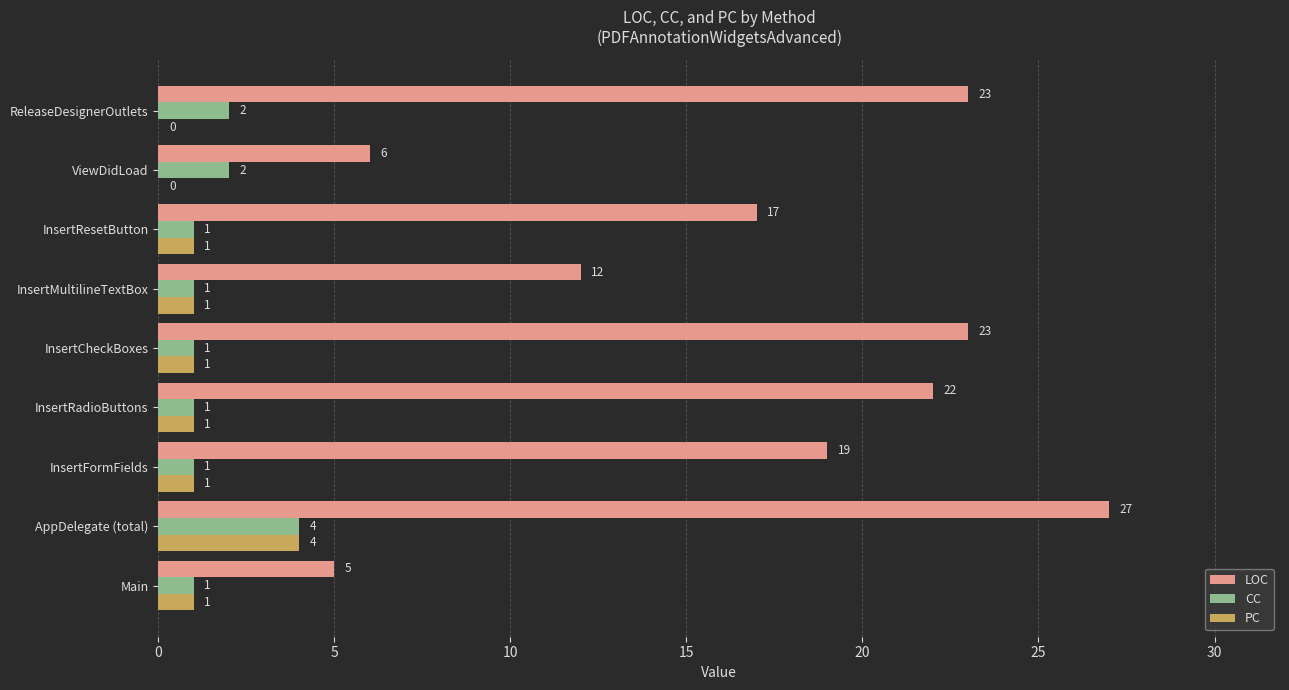

What is the sum of all CC values?

14